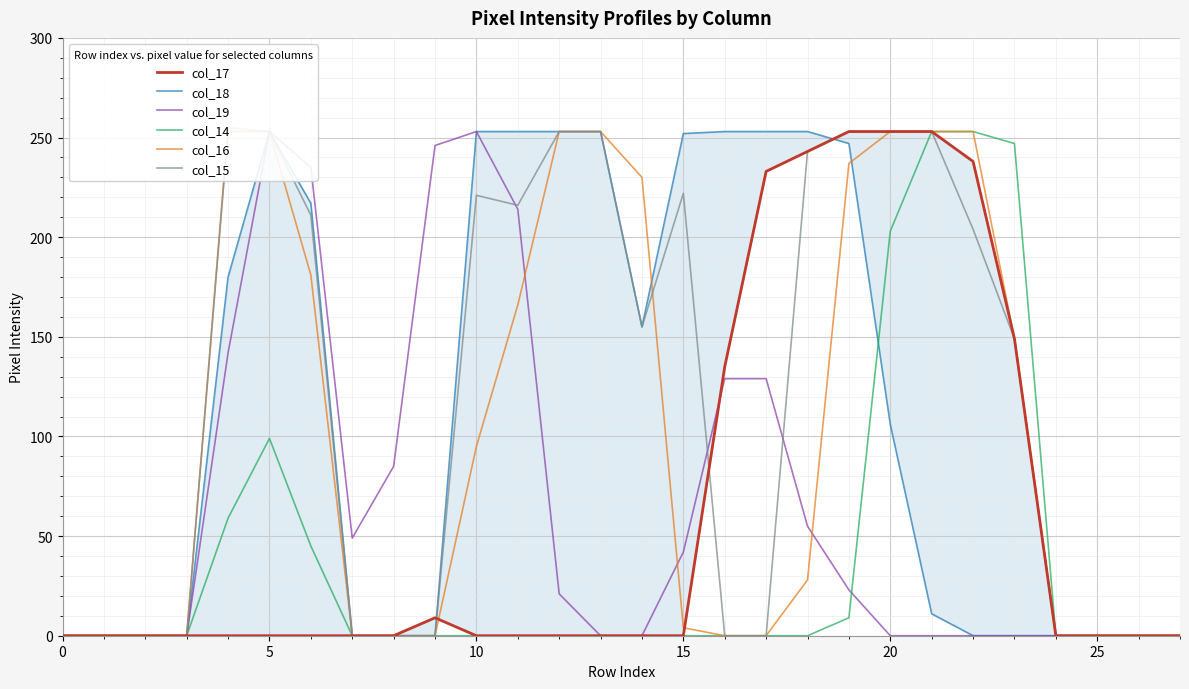

True or false: col_14 and col_17 intersect in this chart.

False